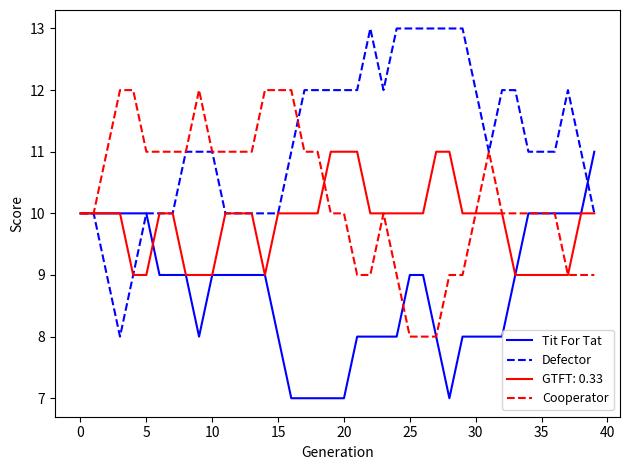

What is the maximum value for Cooperator?

12